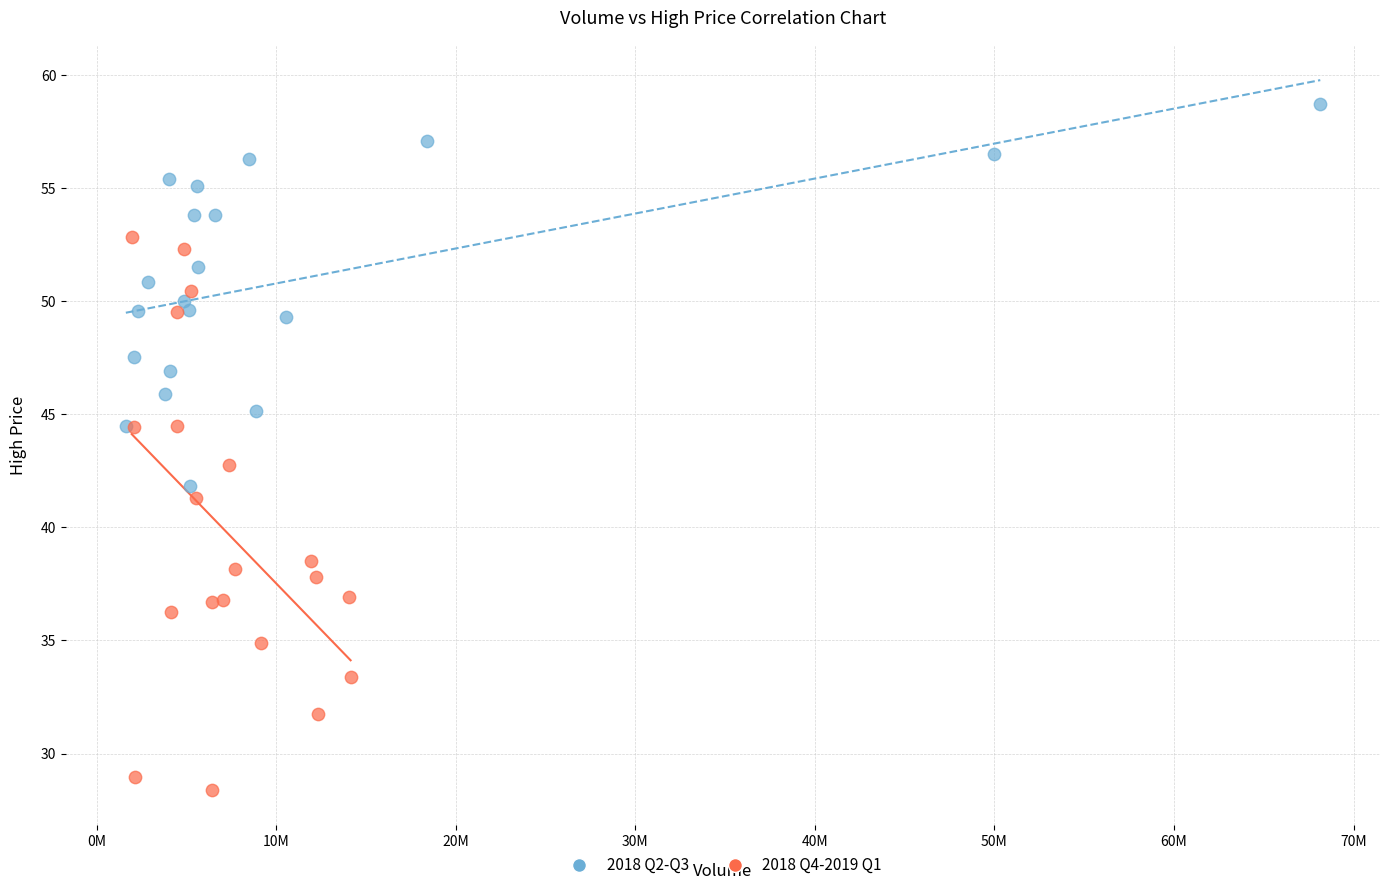

Which series has the widest spread of Y values?

2018 Q4-2019 Q1